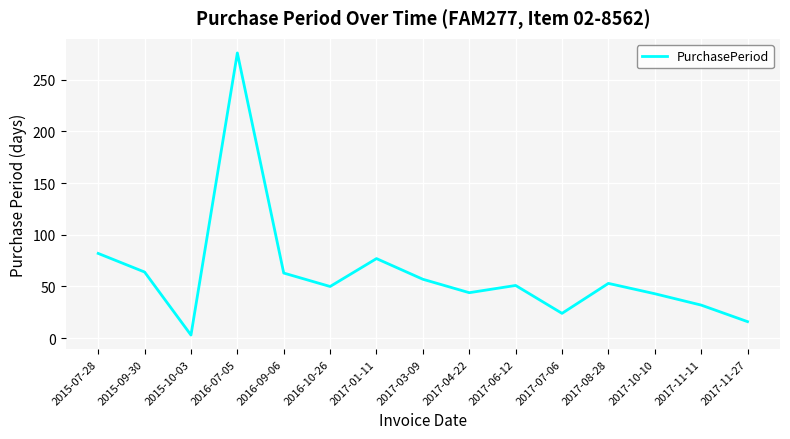

What is the maximum value shown in the chart?

276